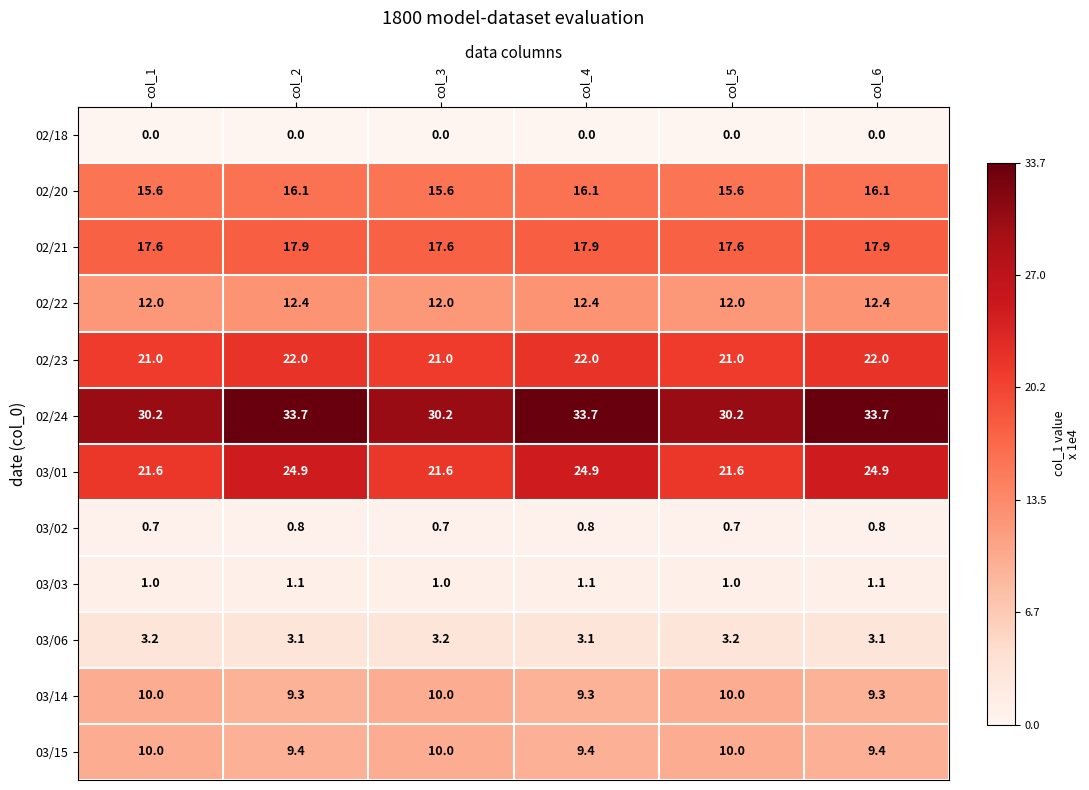

What is the highest value of the 03/15 series?

10.0